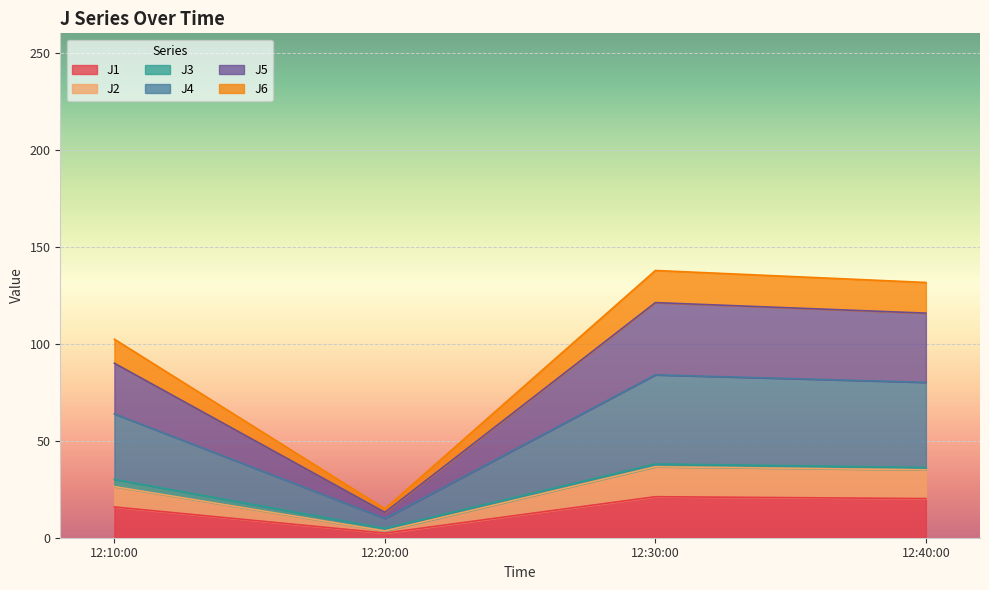

What are all the series names shown in the legend?

J1, J2, J3, J4, J5, J6